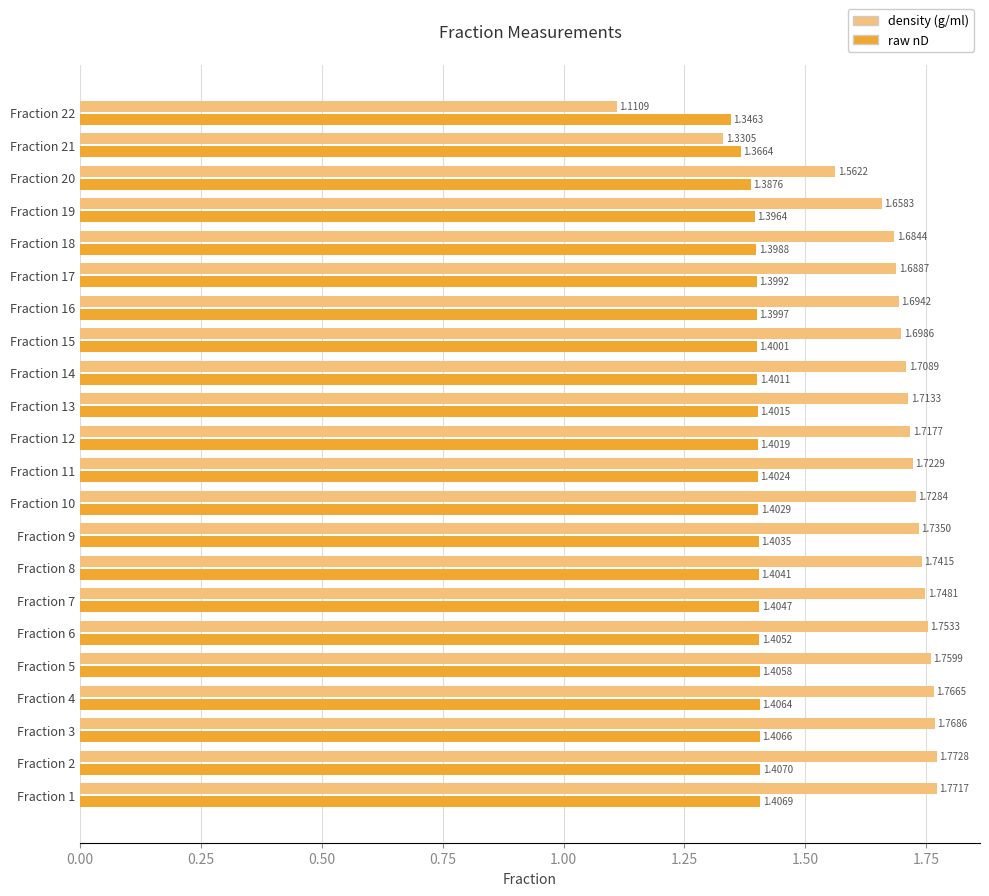

What are all the series names shown in the legend?

density (g/ml), raw nD